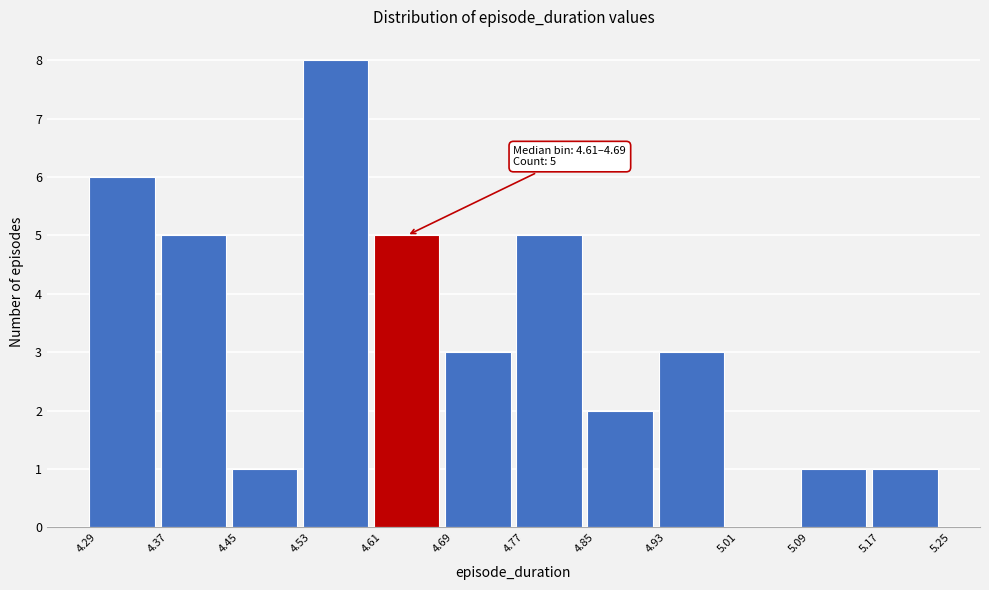

Which range on the x-axis has the tallest bar?

4.53 to 4.61